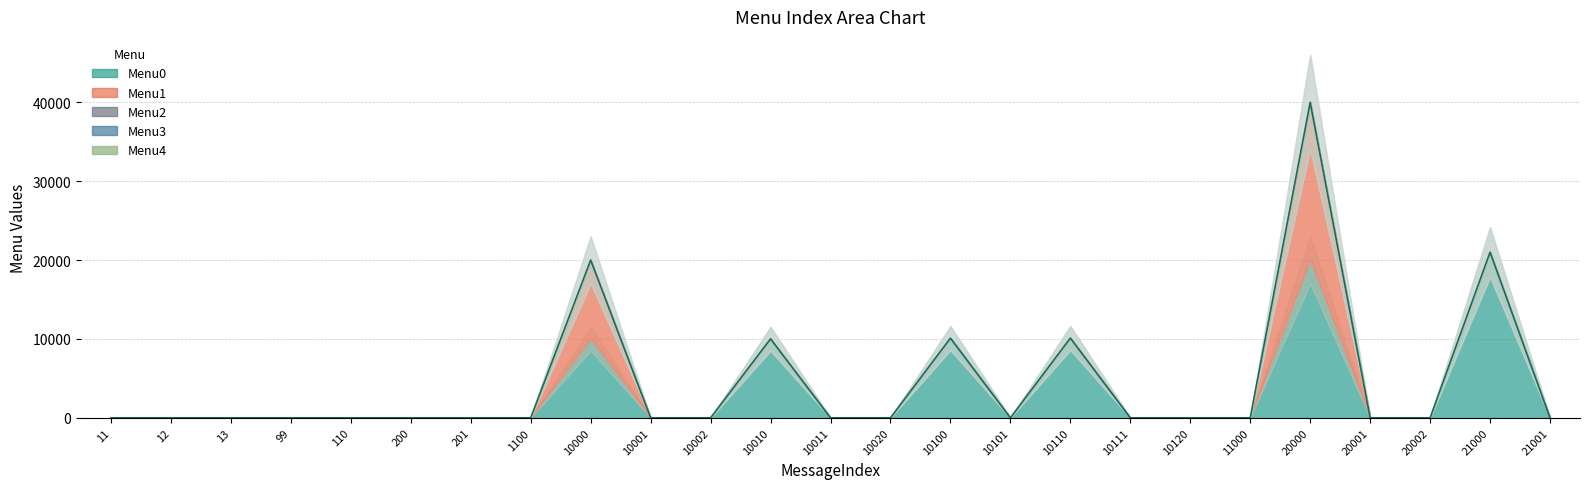

At which category is the sum across all series the highest?

20000